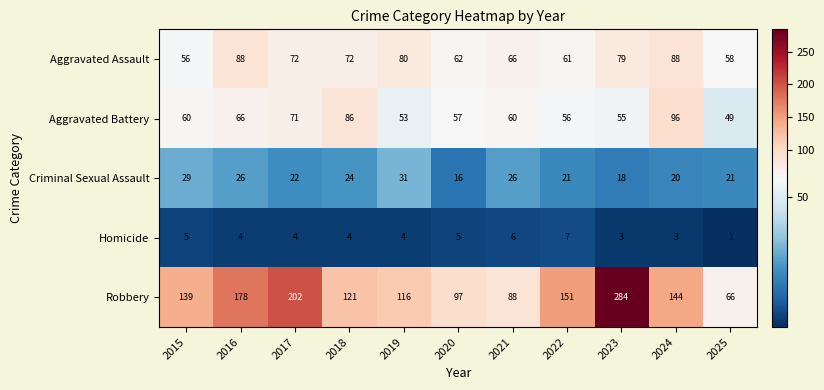

Read the Homicide value at 2019.

4